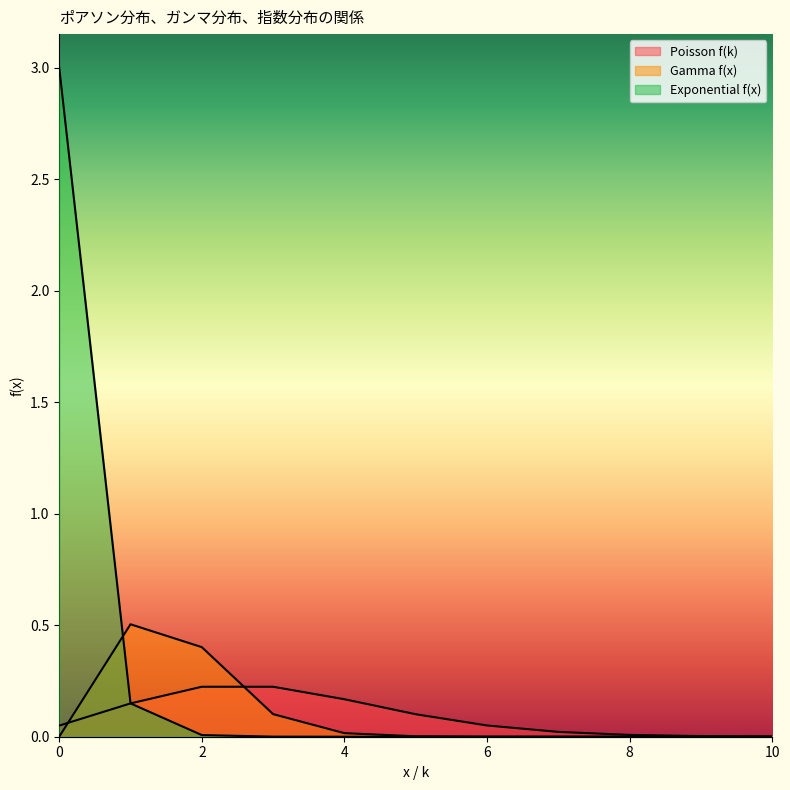

How many intersections are there between Exponential f(x) and Gamma f(x)?

1